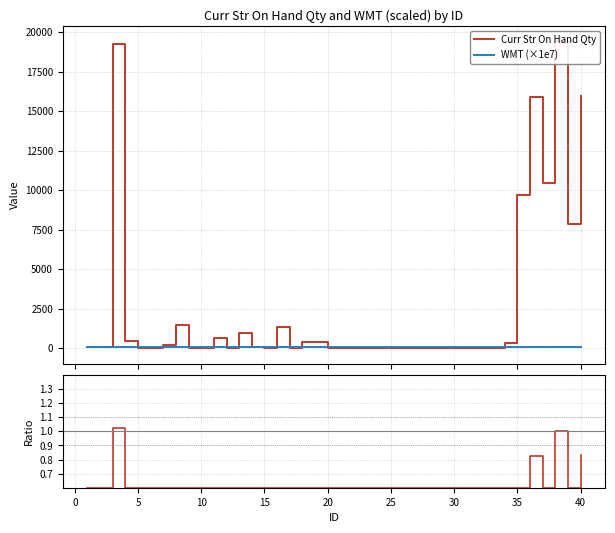

The Ratio series shows 0.2 at 12. True or false?

False